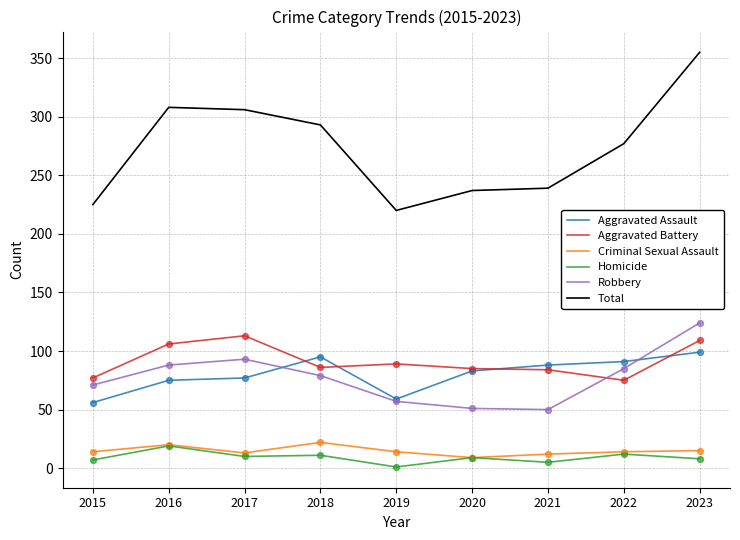

At how many categories does at least one series exceed 107?

9